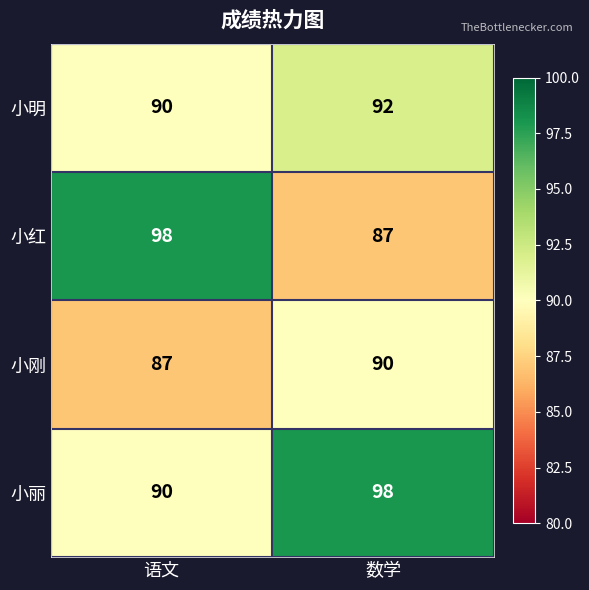

Reading right to left, transcribe all the data shown in this chart.

小明: 92	90
小红: 87	98
小刚: 90	87
小丽: 98	90